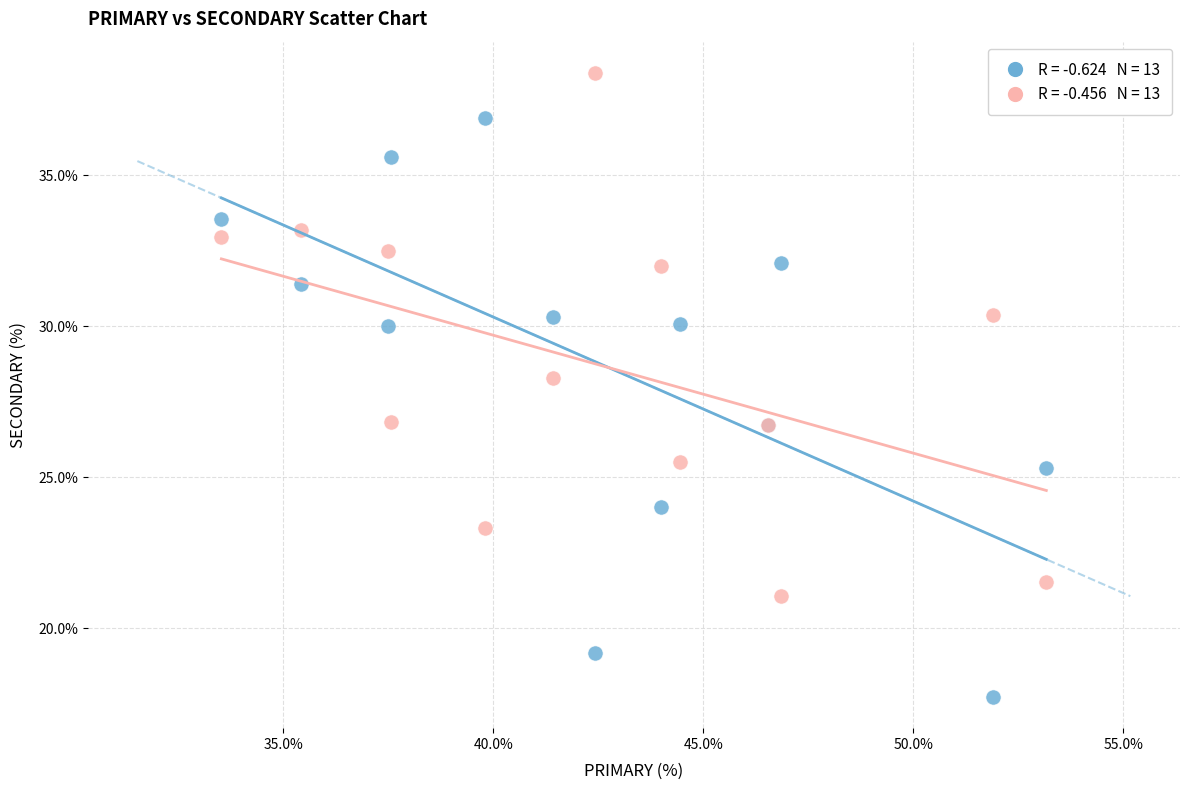

Across all series, what Y value is closest to 28?

28.3